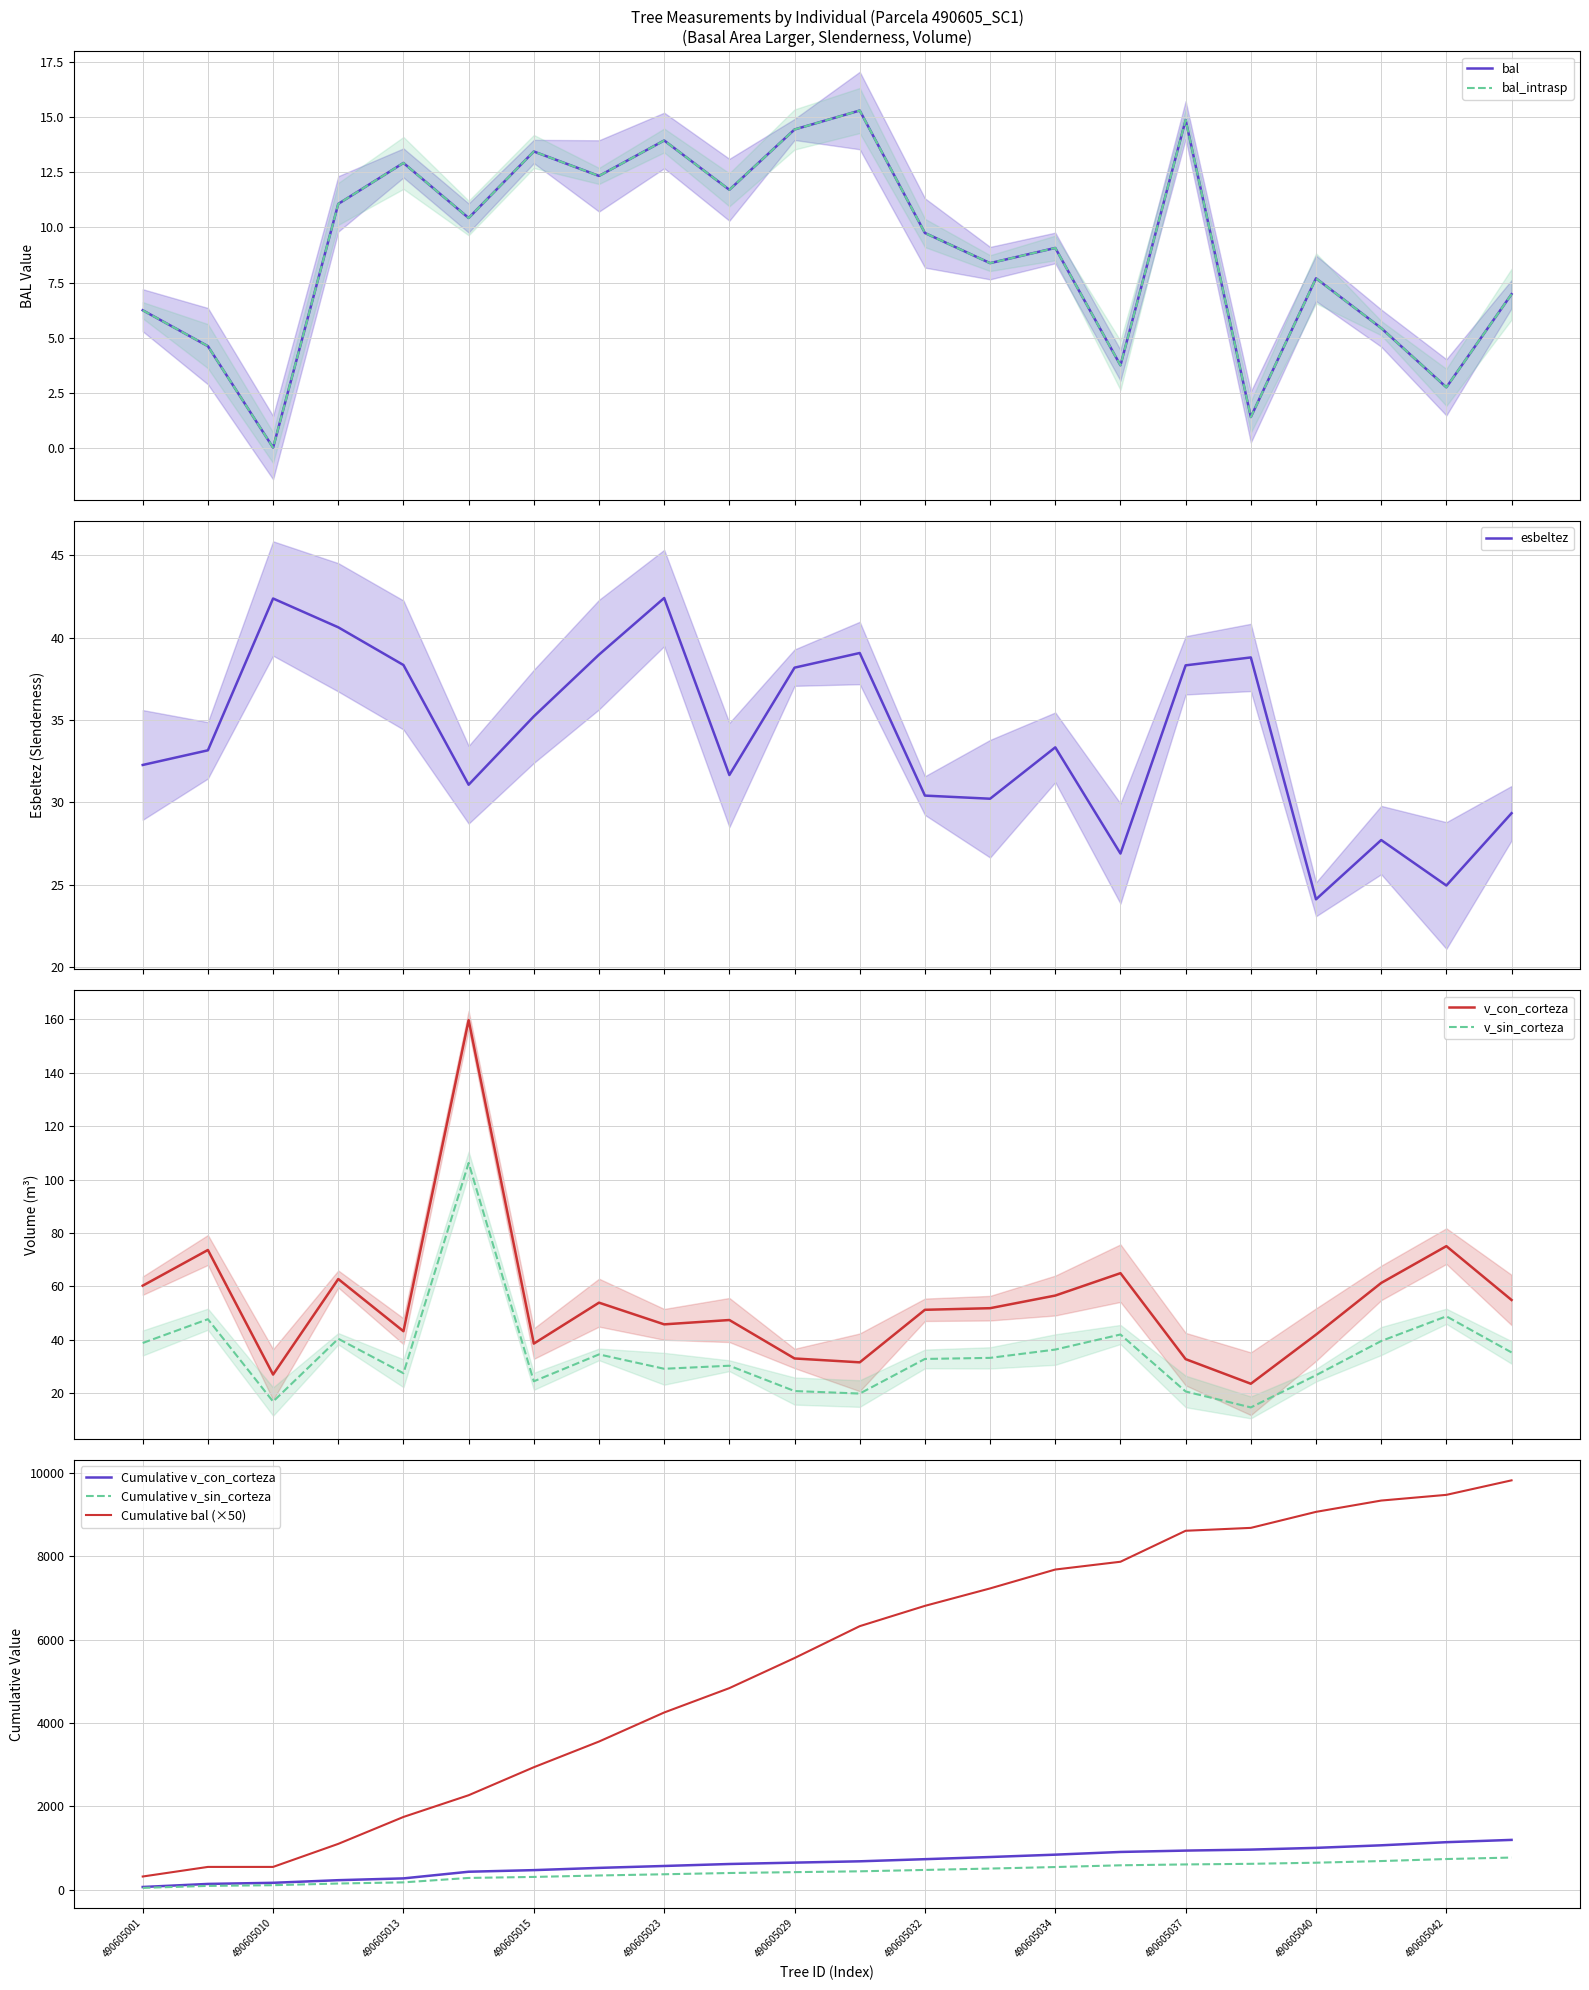

What is the average value of the esbeltez series?

34.0